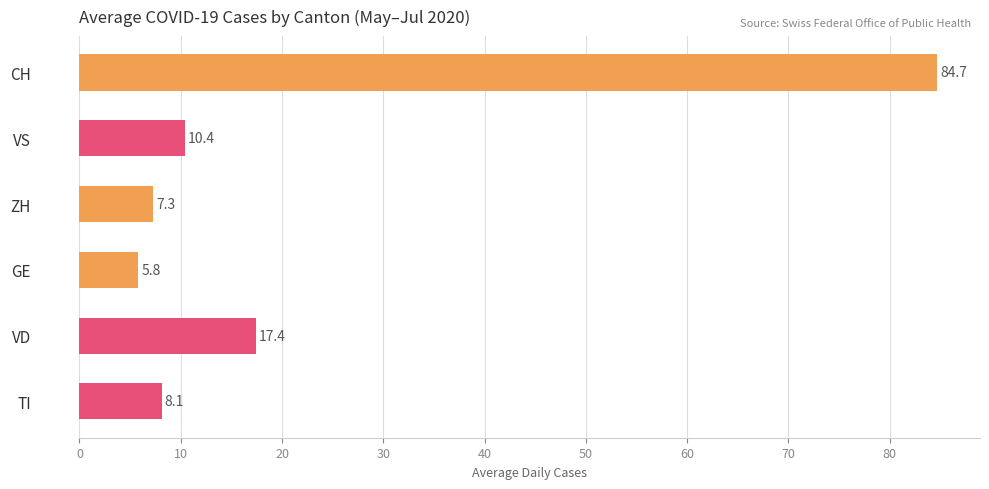

The value of VS at 2020-06-24 is 7. True or false?

False